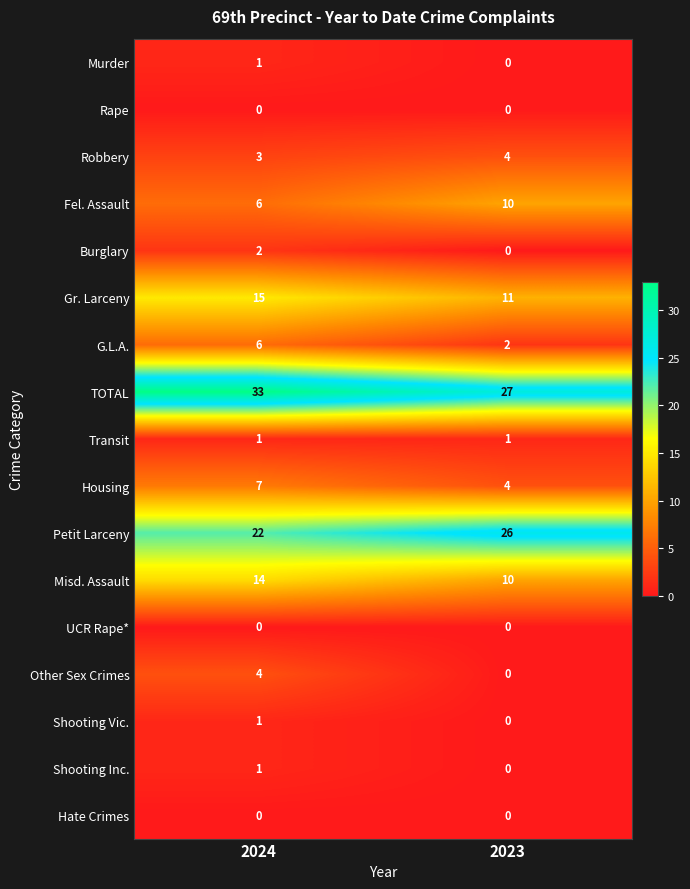

What is the average value of the Misd. Assault series?

12